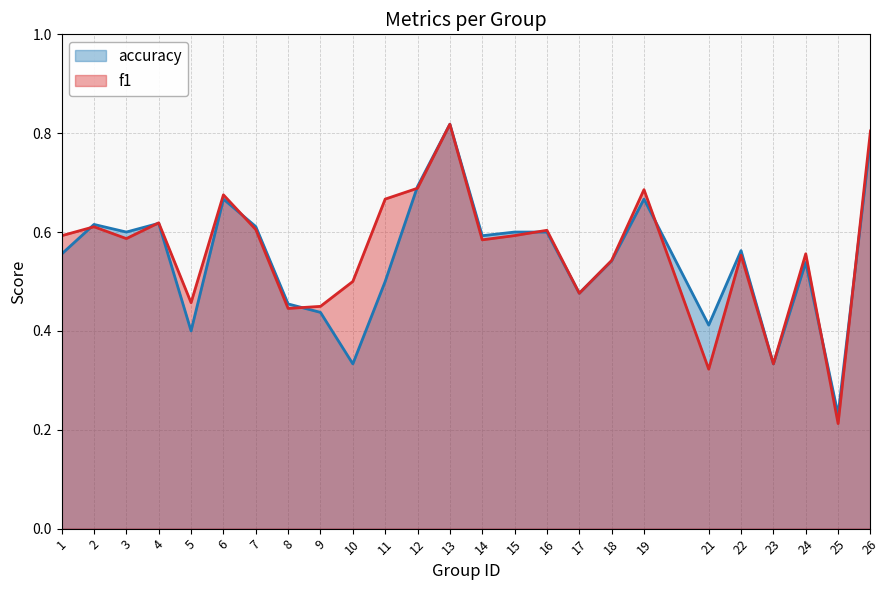

Between 13 and 16, which is larger?

13